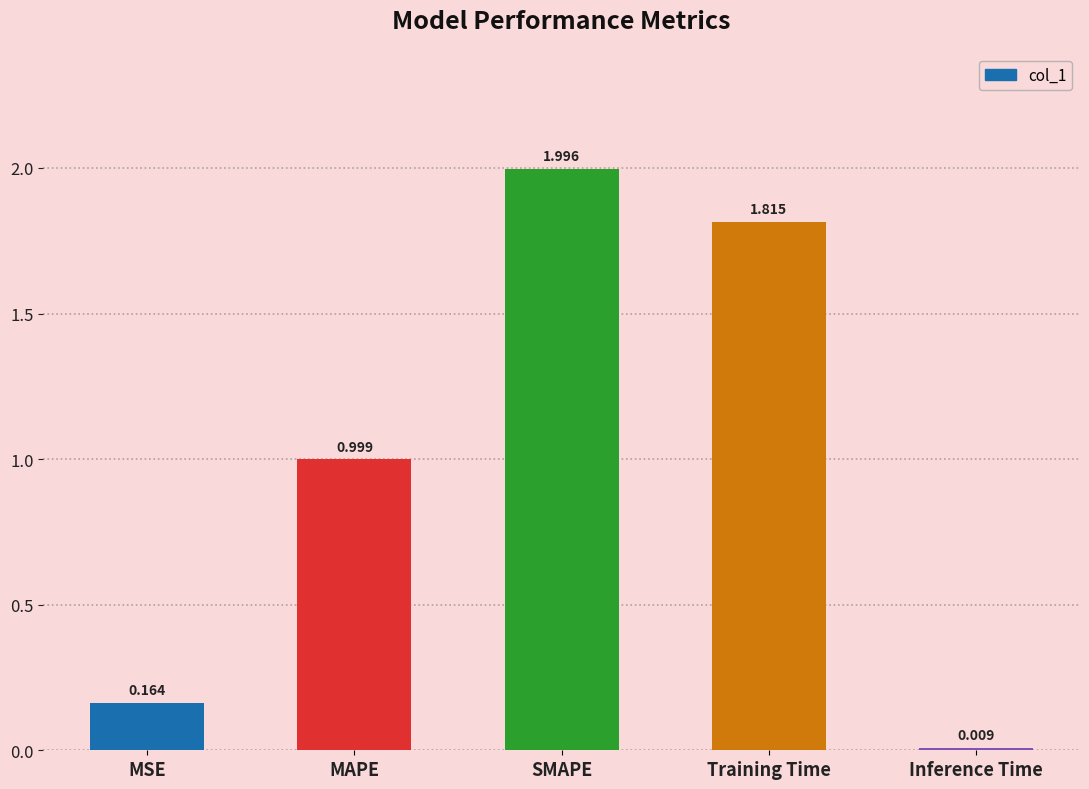

List the labels in order of value, smallest first.

Inference Time, MSE, MAPE, Training Time, SMAPE